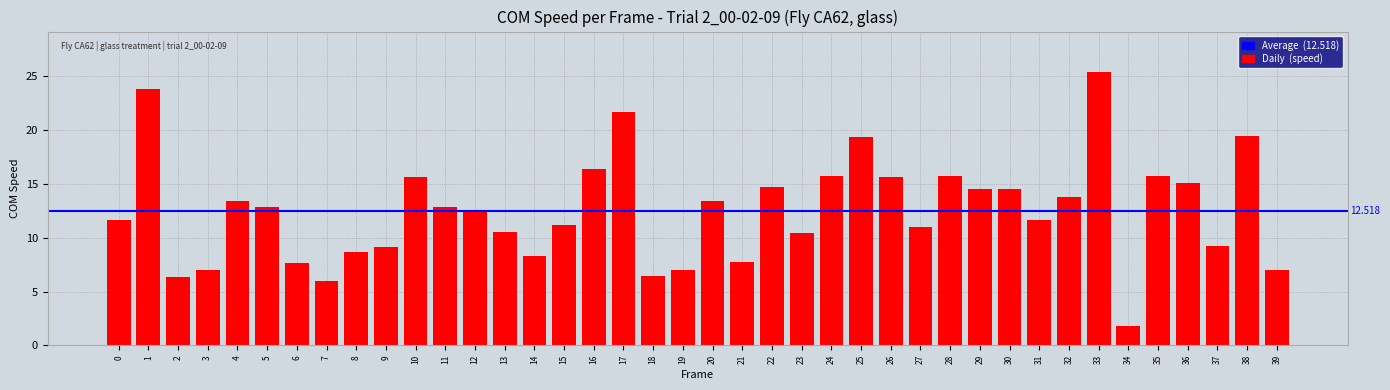

True or false: the data shows 7.8 at 32.

False